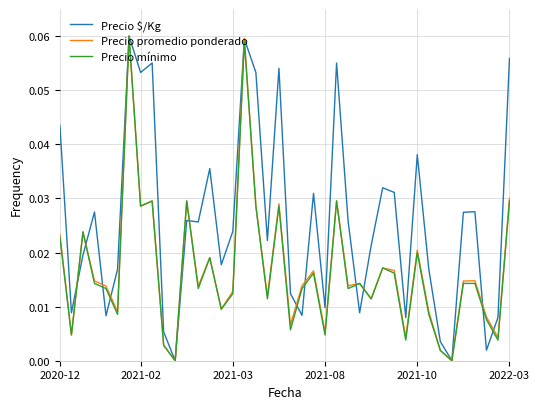

Which series has the largest total across all categories?

Precio $/Kg